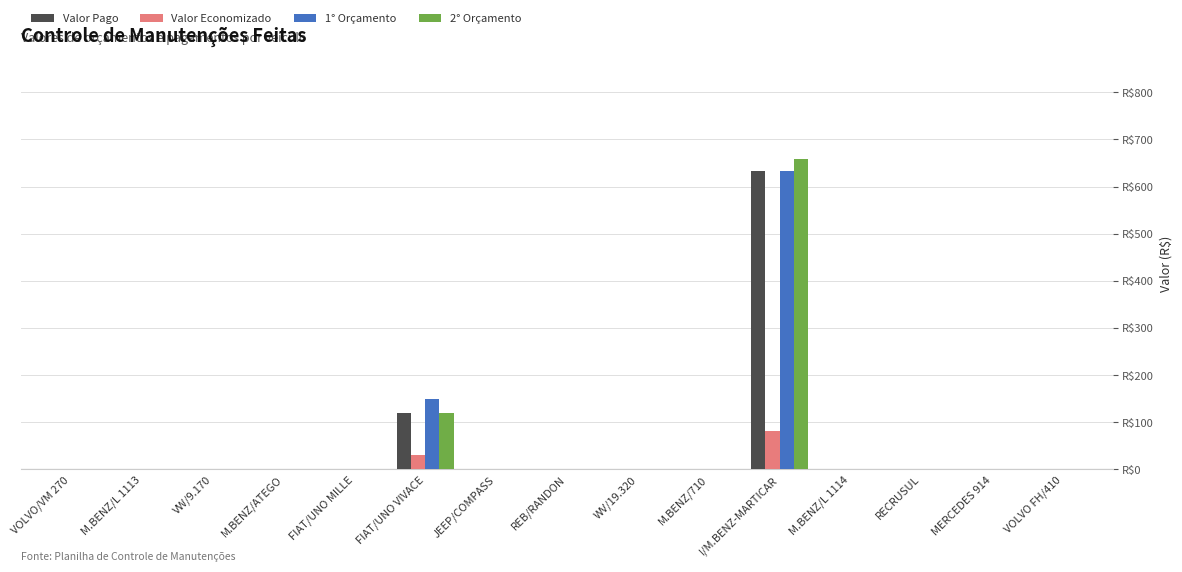

Are the bars grouped side by side (vs. stacked)?

Yes